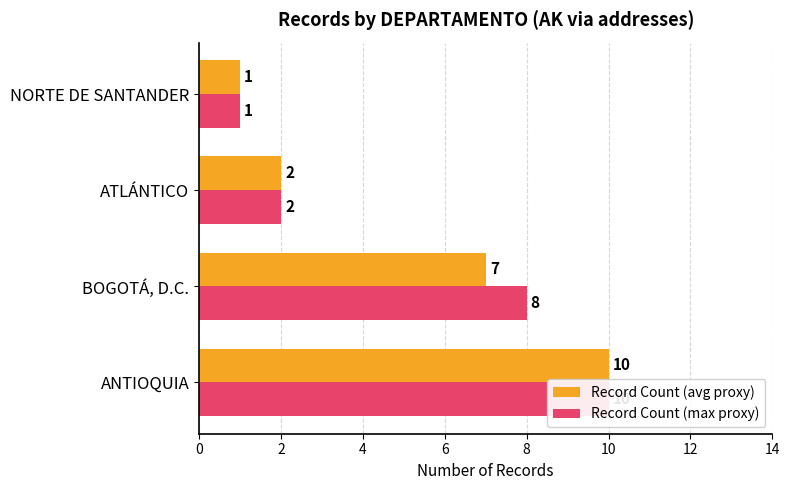

How many data points in Record Count (max proxy) are above 8?

1